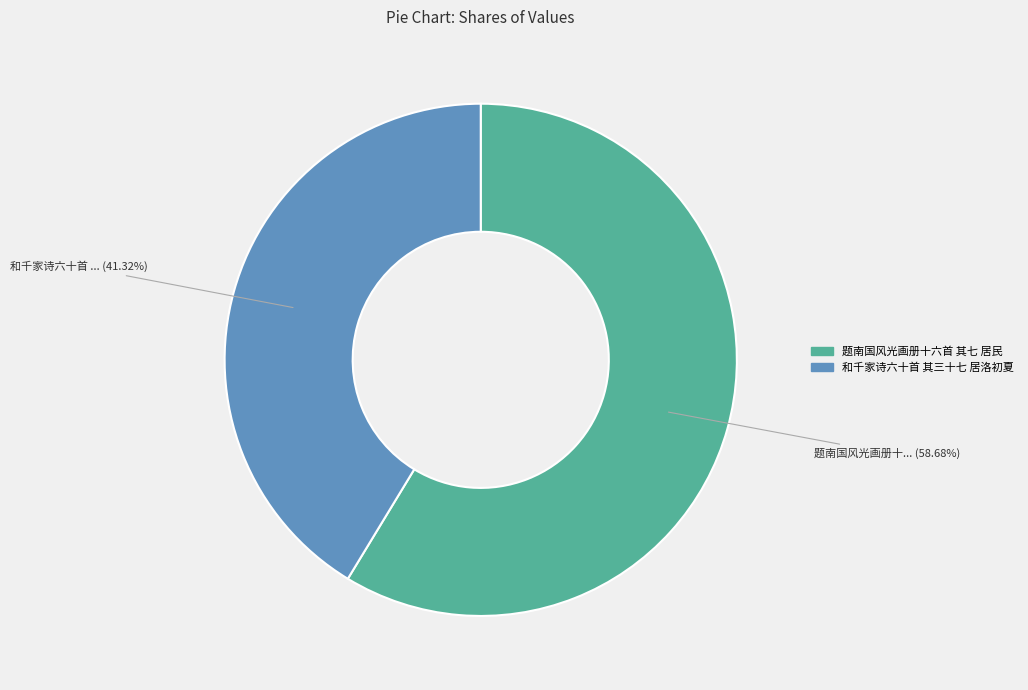

Count the number of slices in the pie.

2